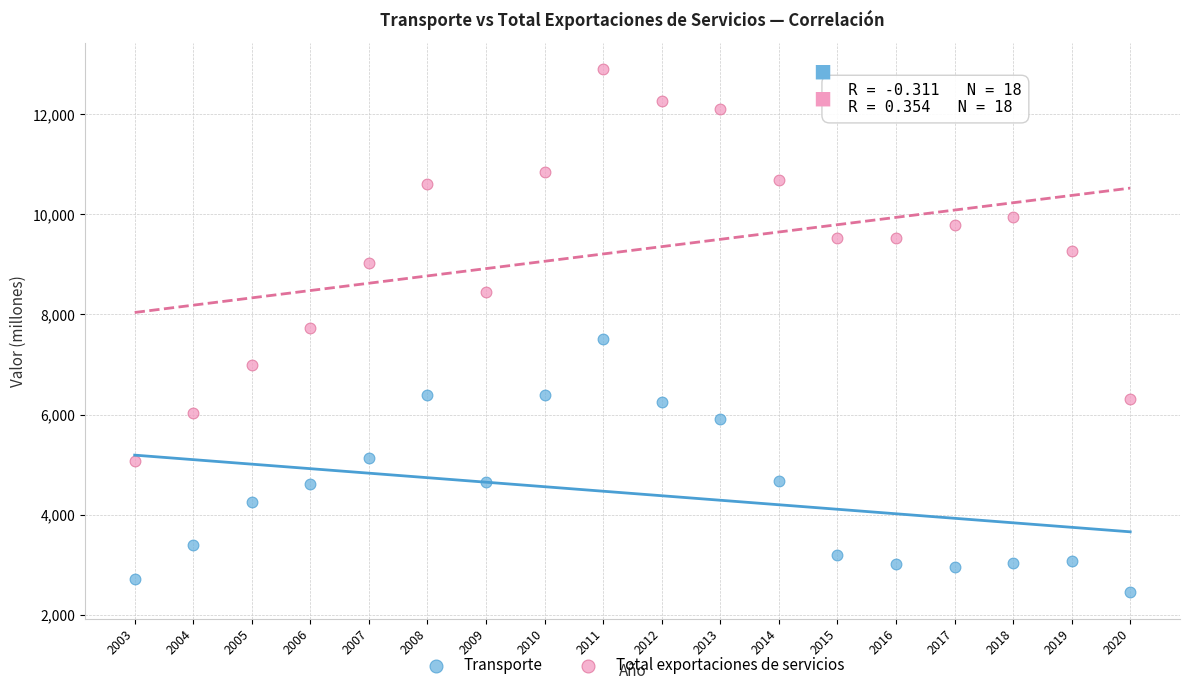

Which series reaches the maximum Y coordinate?

Total exportaciones de servicios